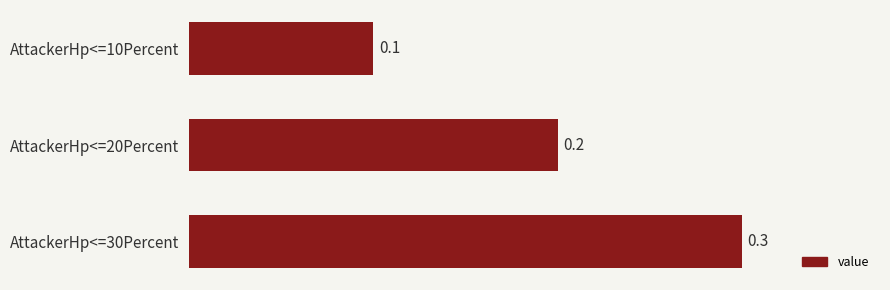

Which has a higher value, AttackerHp<=20Percent or AttackerHp<=30Percent?

AttackerHp<=30Percent